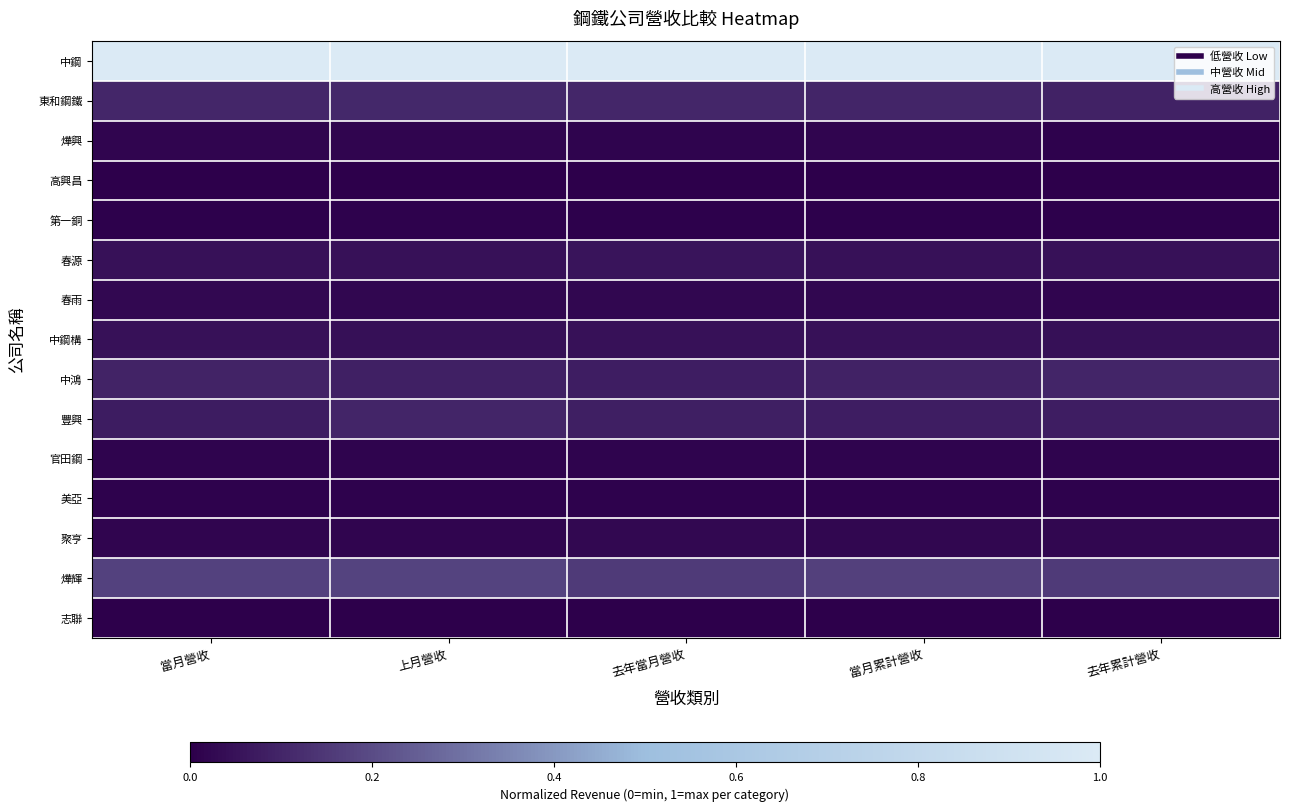

What is the maximum value shown in the chart?

1.0